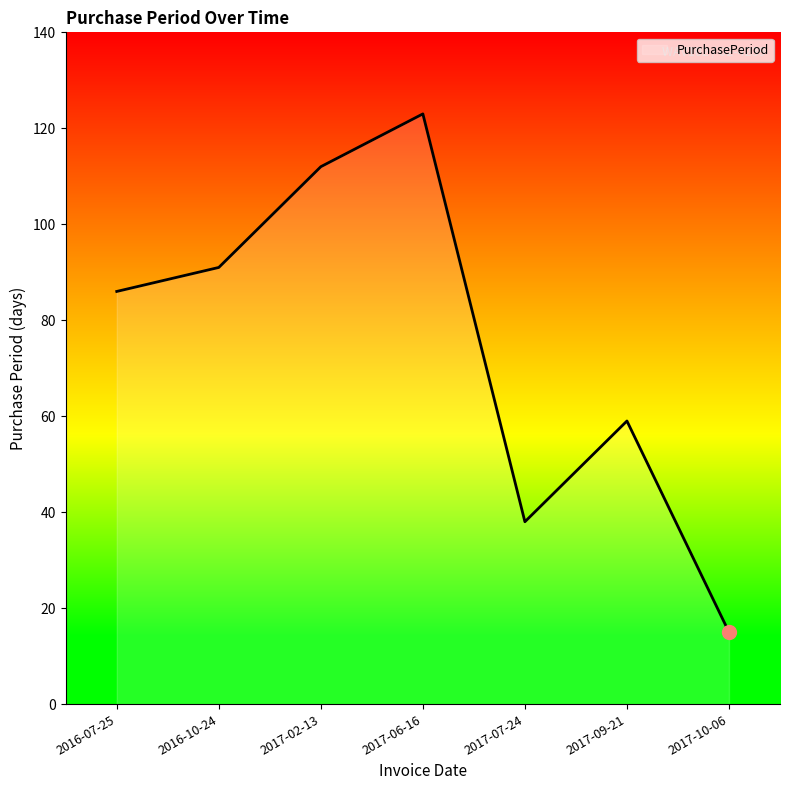

Reading left to right, what are all the values shown in this chart?

86	91	112	123	38	59	15